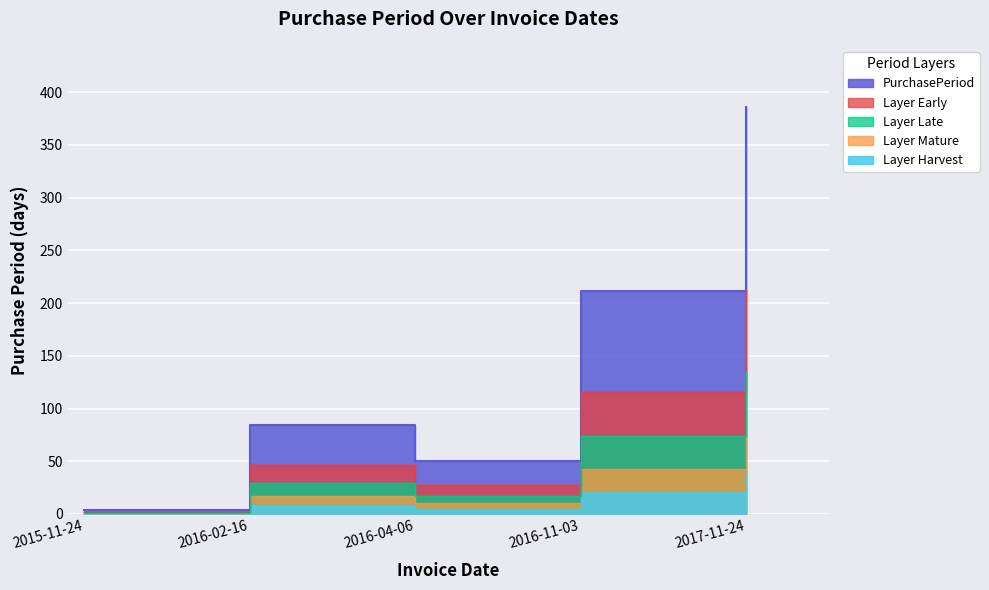

How many categories are shown in the chart?

5